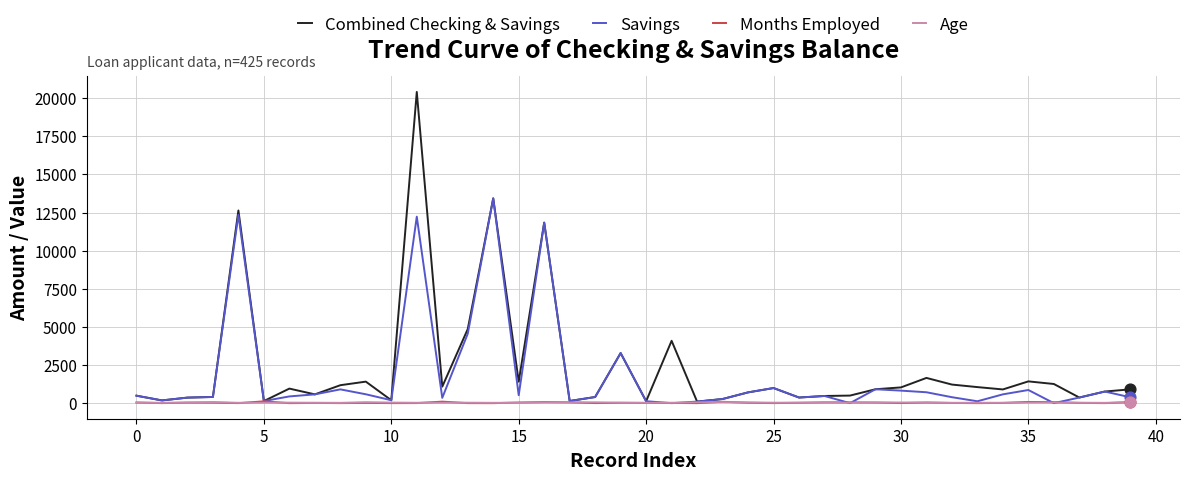

Which series has the largest range (max minus min)?

Combined Checking & Savings